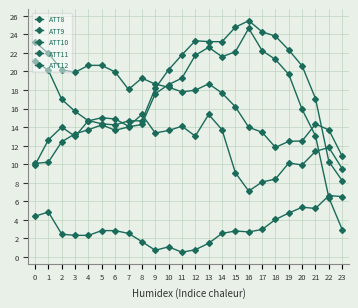

How many values in the ATT12 series exceed 15?

12